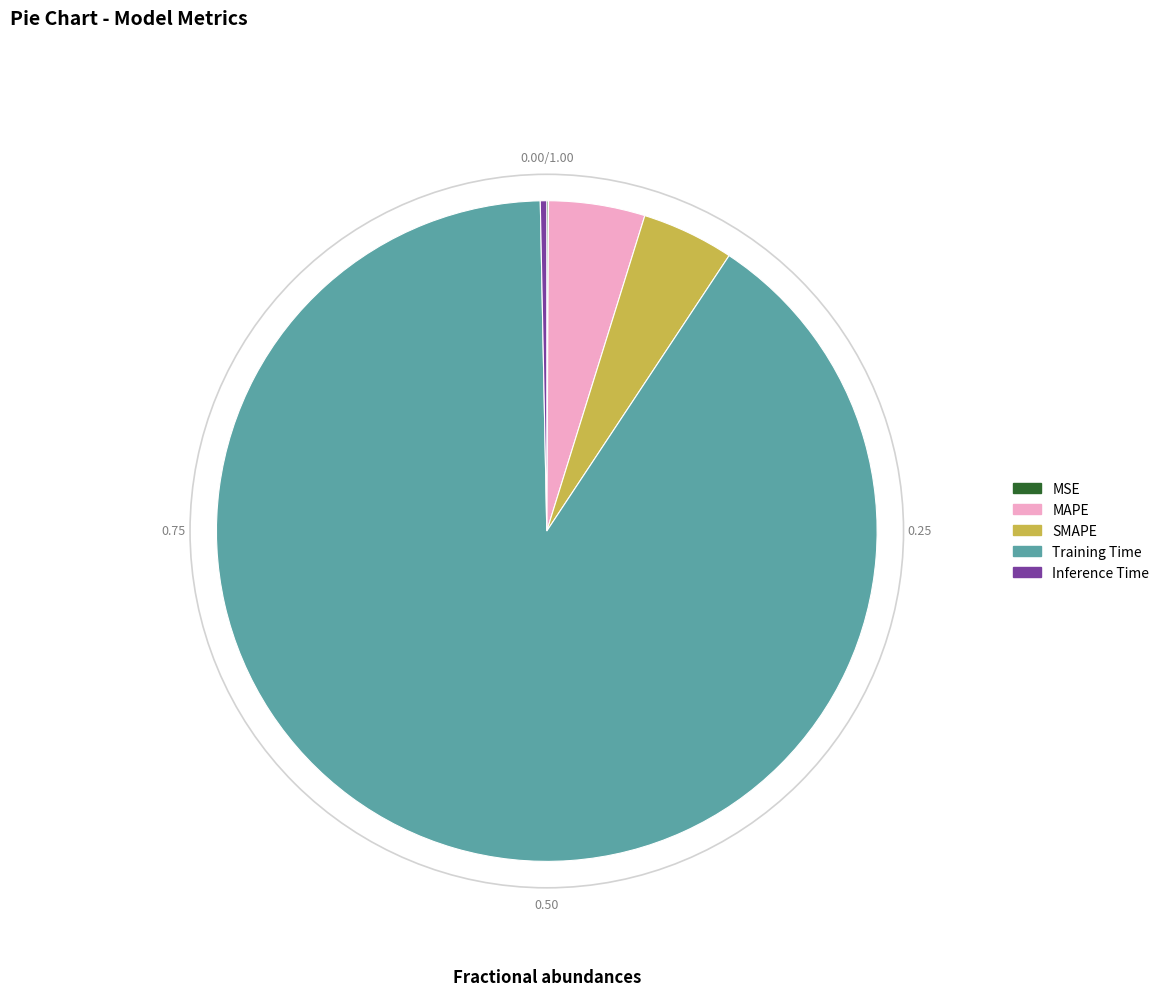

Does Inference Time account for over 50% of the chart?

No